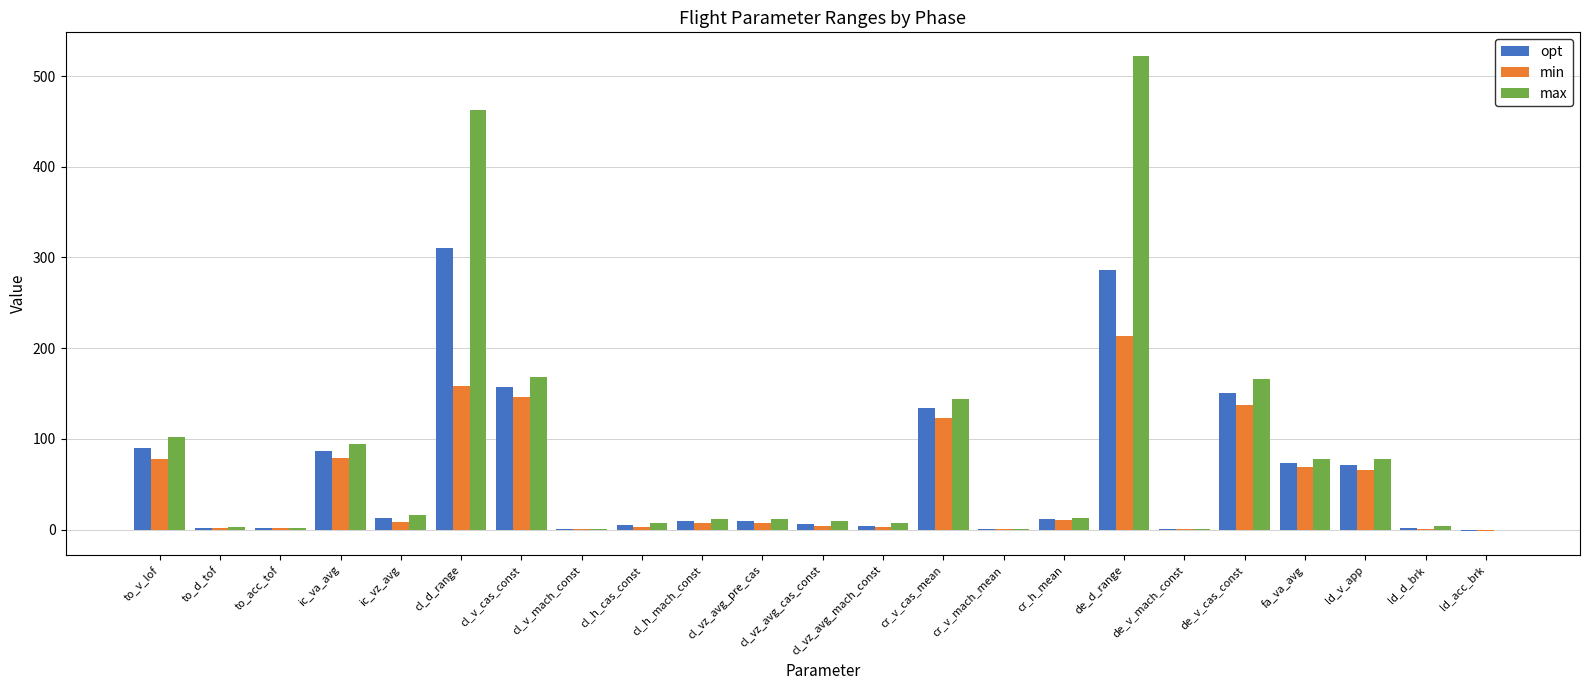

Is the value of opt at ld_d_brk greater than the value of max at to_v_lof?

No